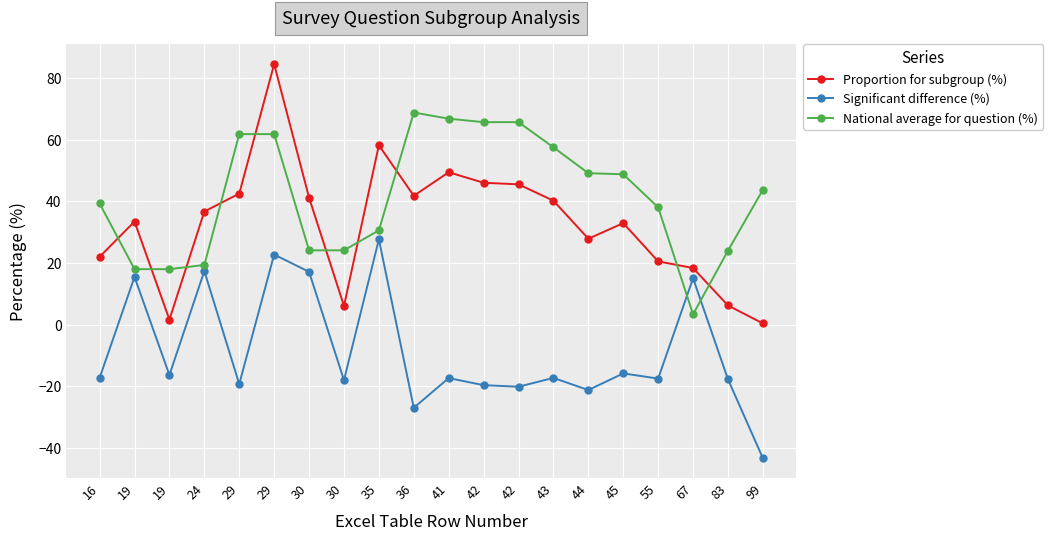

What is the highest value of the National average for question (%) series?

68.8